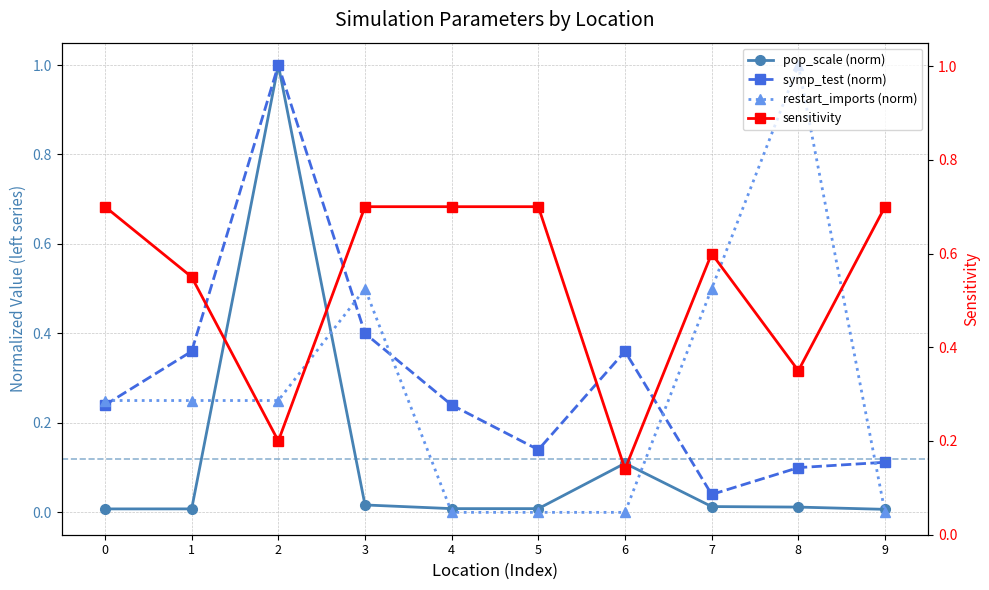

True or false: pop_scale (norm) has a value of 0.0 at 3.

True